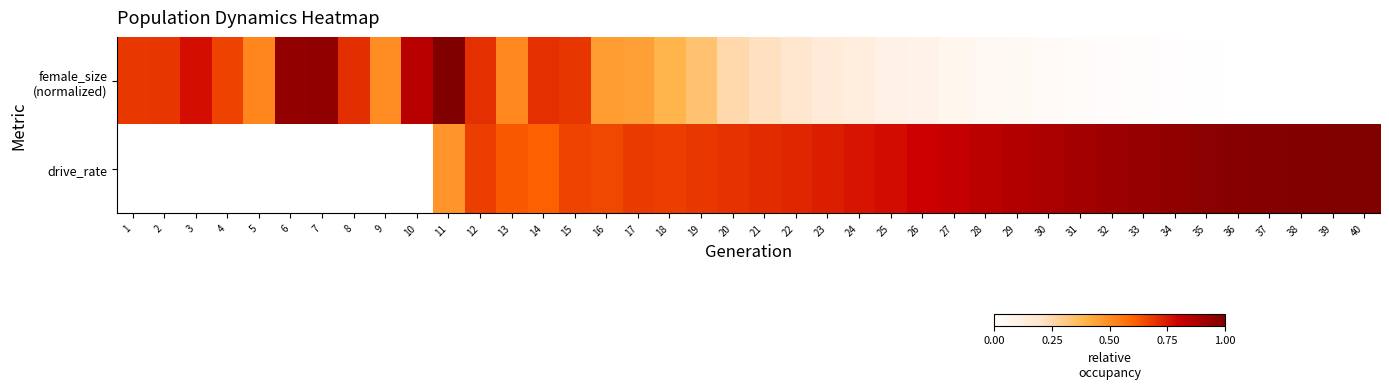

Which has a higher value, 37 or 17?

17